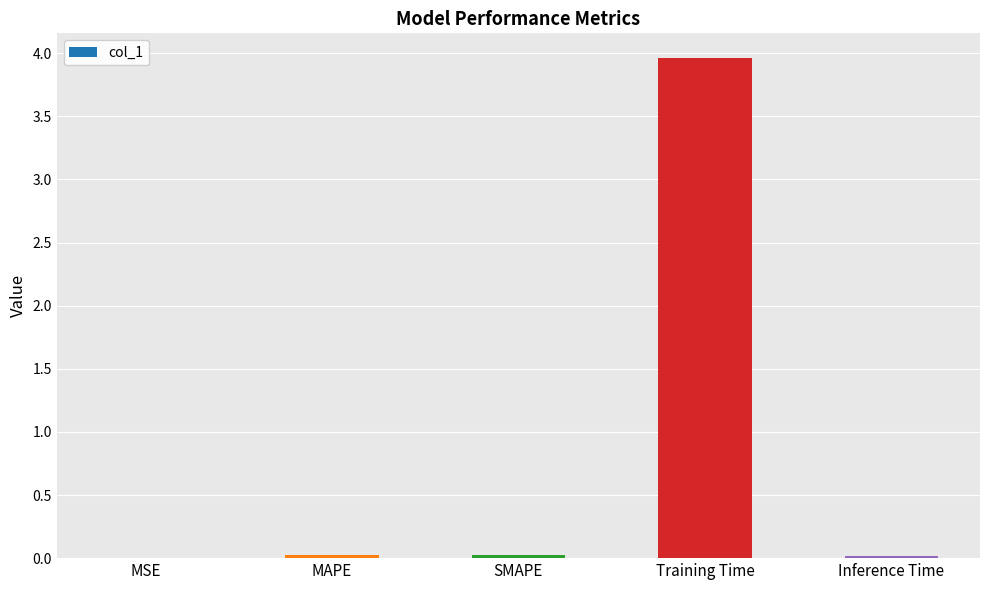

Is it true that the value at SMAPE is 0.0?

True